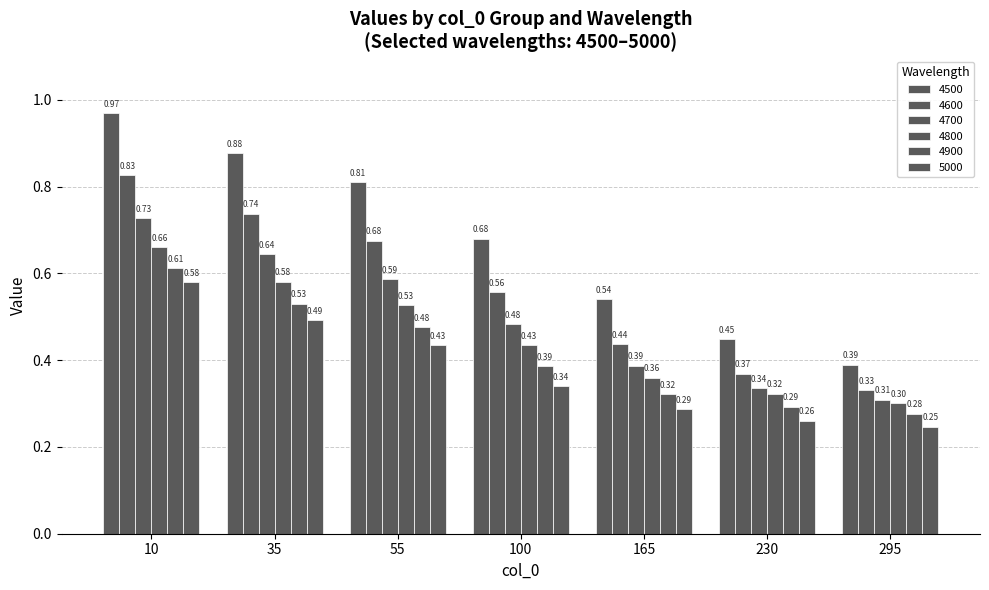

Count the number of data series in this chart.

6